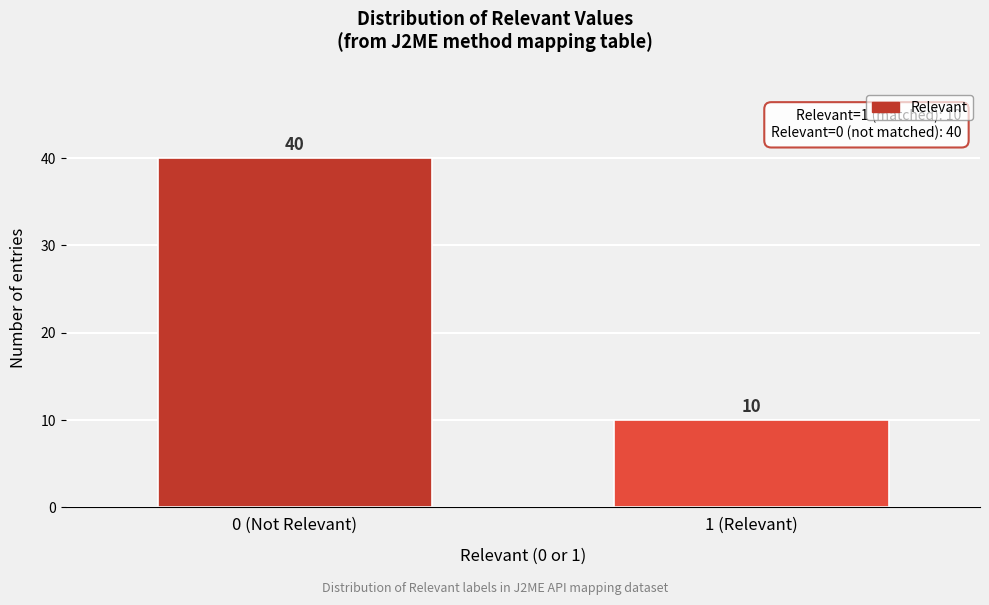

Reading right to left, what are all the values shown in this chart?

1 (Relevant)=10	0 (Not Relevant)=40